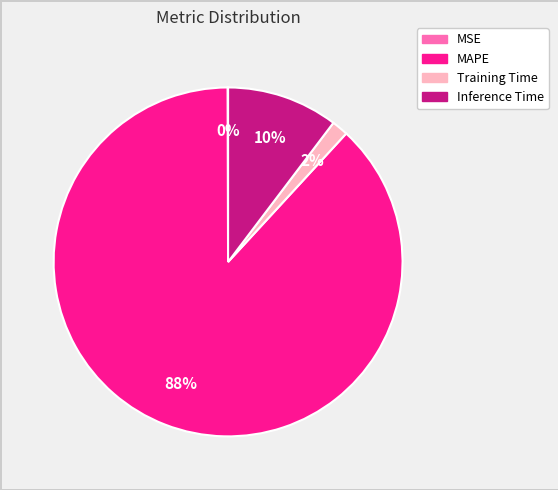

To the nearest percent, what is the difference between the largest and smallest slice percentages?

88%